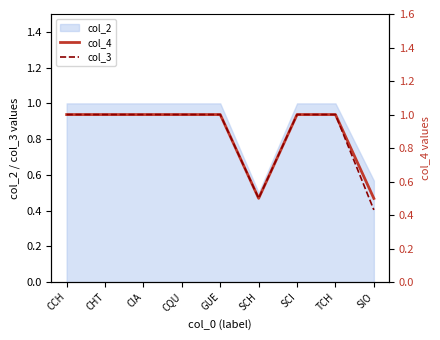

How many values in the col_3 series are below 1?

2